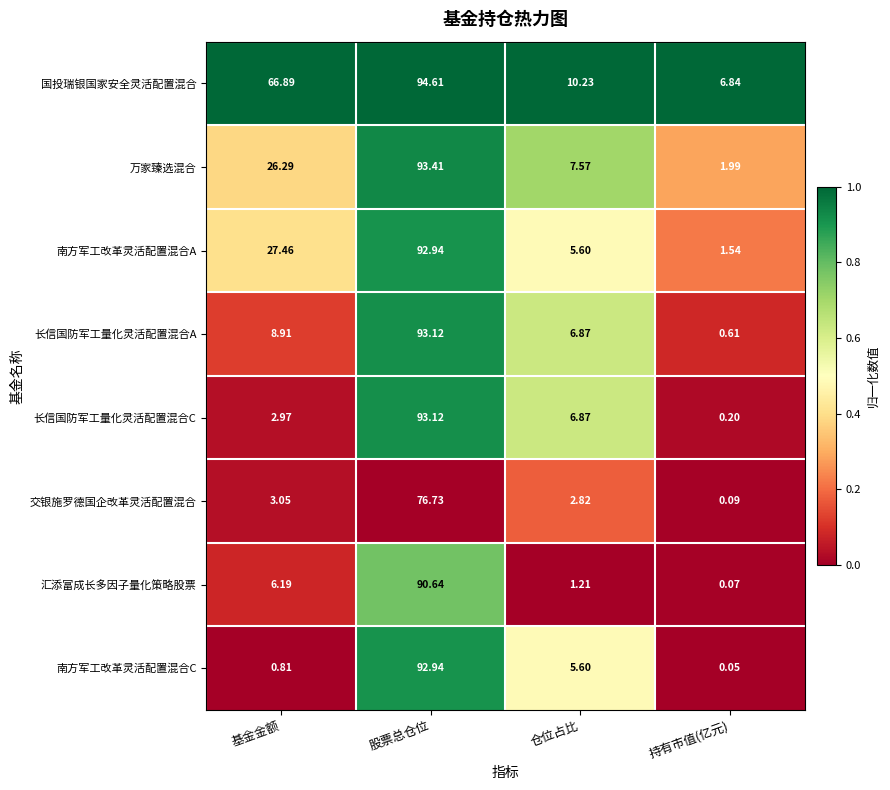

Between 股票总仓位 and 持有市值(亿元), which series saw the biggest shift?

长信国防军工量化灵活配置混合C